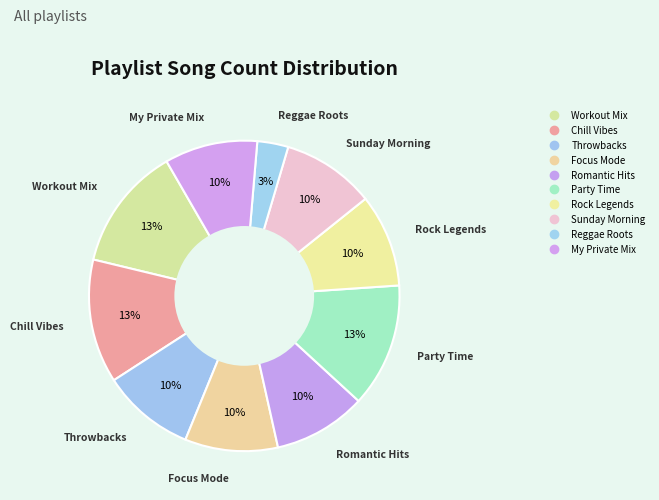

How many segments does this pie chart have?

10